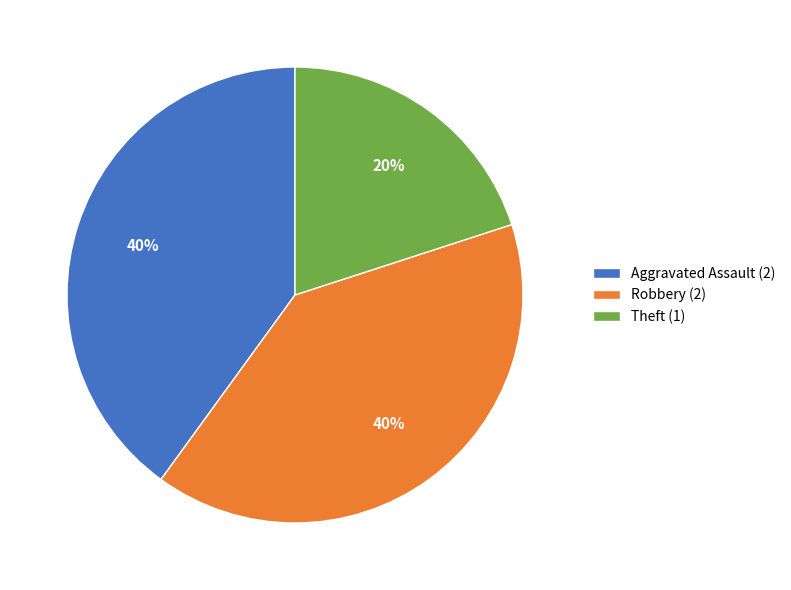

To the nearest percent, what is the difference between the largest and smallest slice percentages?

20%